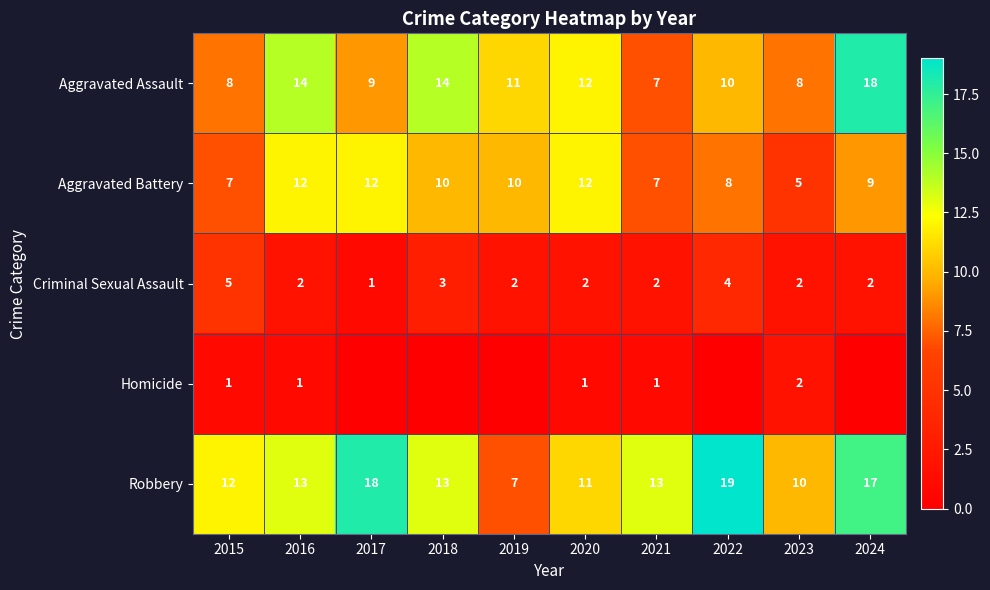

What is the approximate value of Robbery at 2019?

7